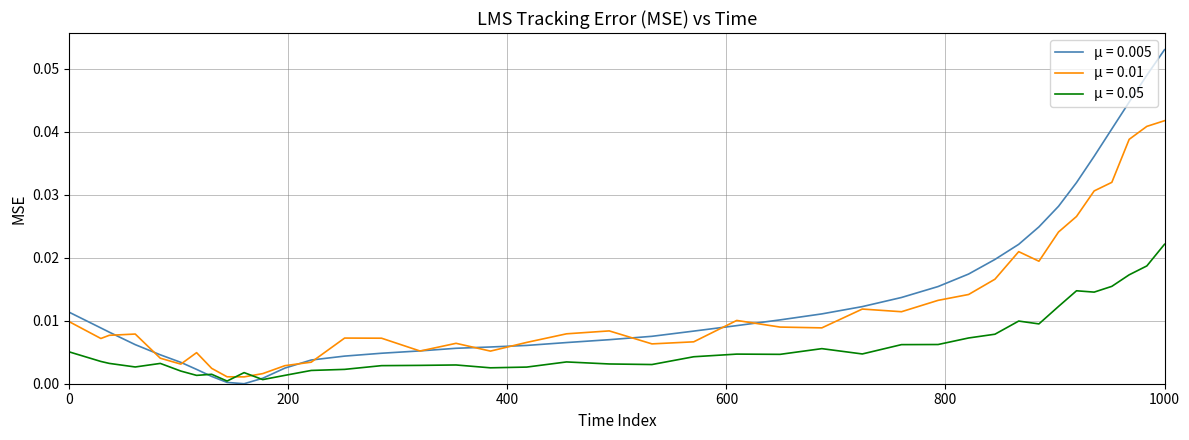

Rank the series by their maximum value, from lowest to highest.

μ = 0.05, μ = 0.01, μ = 0.005